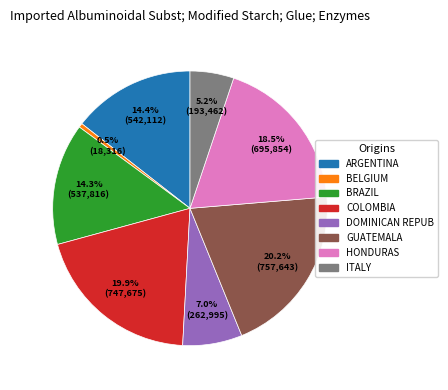

Is there any slice that represents more than half of the pie?

No